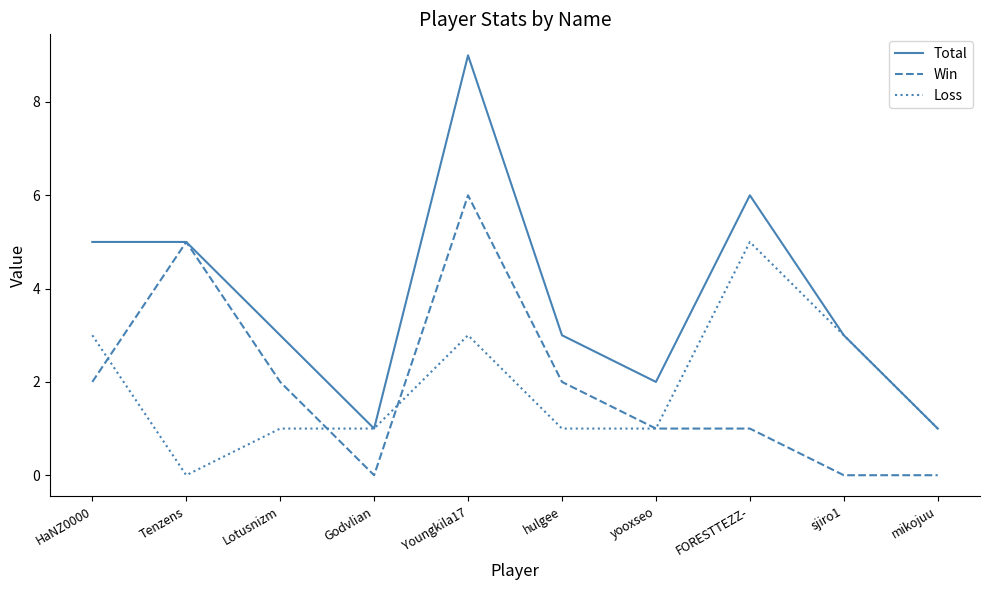

What is the difference between the maximum and second lowest values in the Win series?

6